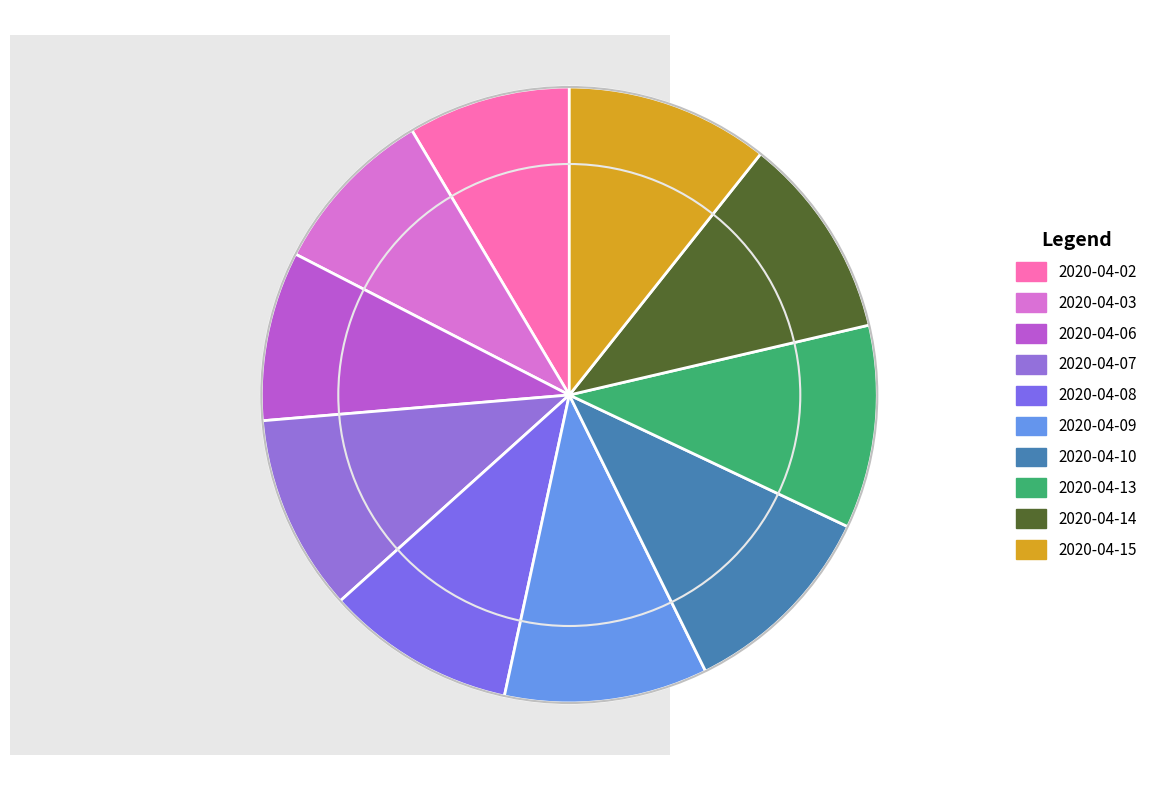

The 2020-04-13 slice represents 5% of the pie. True or false?

False